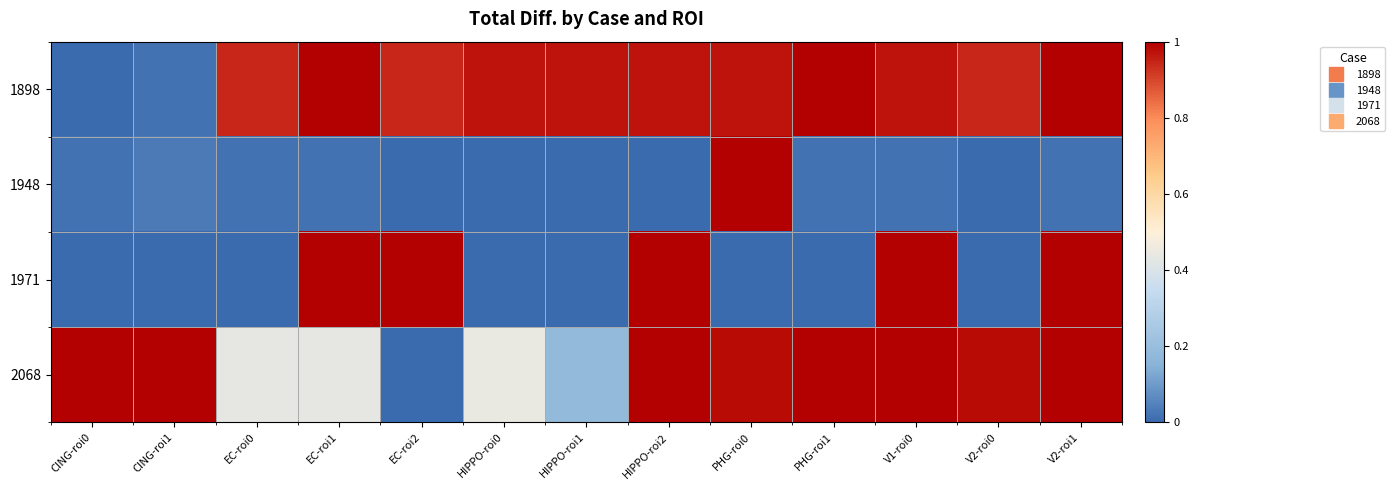

Rank the series by their maximum value, from lowest to highest.

1898, 1948, 1971, 2068